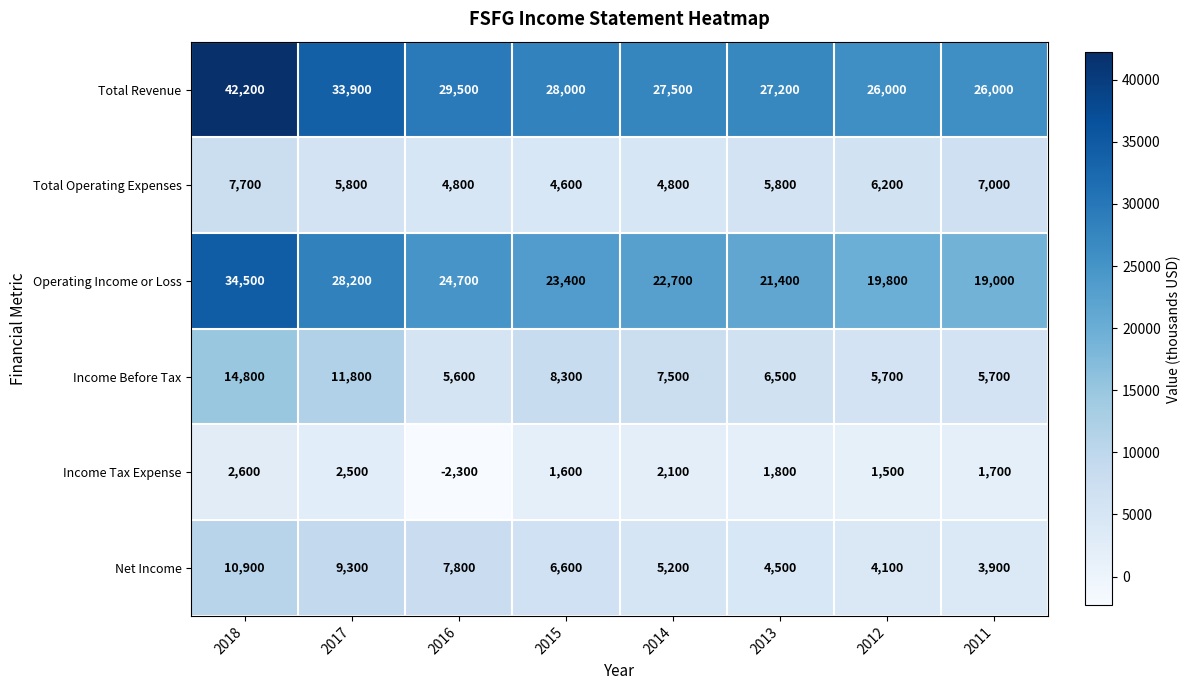

What is the sum of the Net Income values at 2016 and 2011?

11700